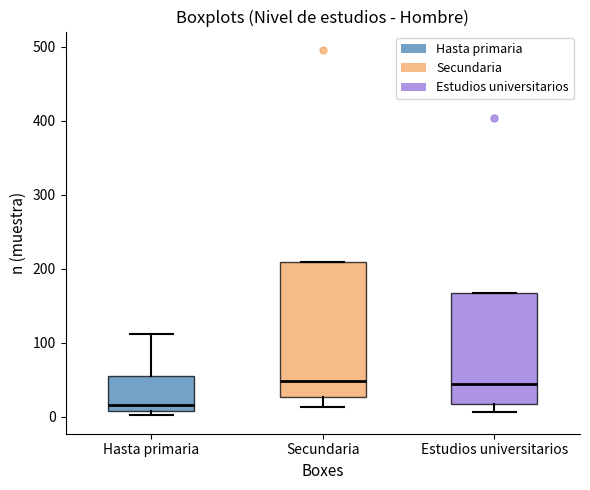

Reading left to right, read every box against the y-axis: the position of its median line, the range the box covers, and the ends of its whiskers. The values are not printed on the chart, so give them approximately, as read against the axis.

Hasta primaria: median 20, box 10 to 60, whiskers 0 to 110
Secundaria: median 50, box 30 to 210, whiskers 10 to 210
Estudios universitarios: median 40, box 20 to 170, whiskers 10 to 170